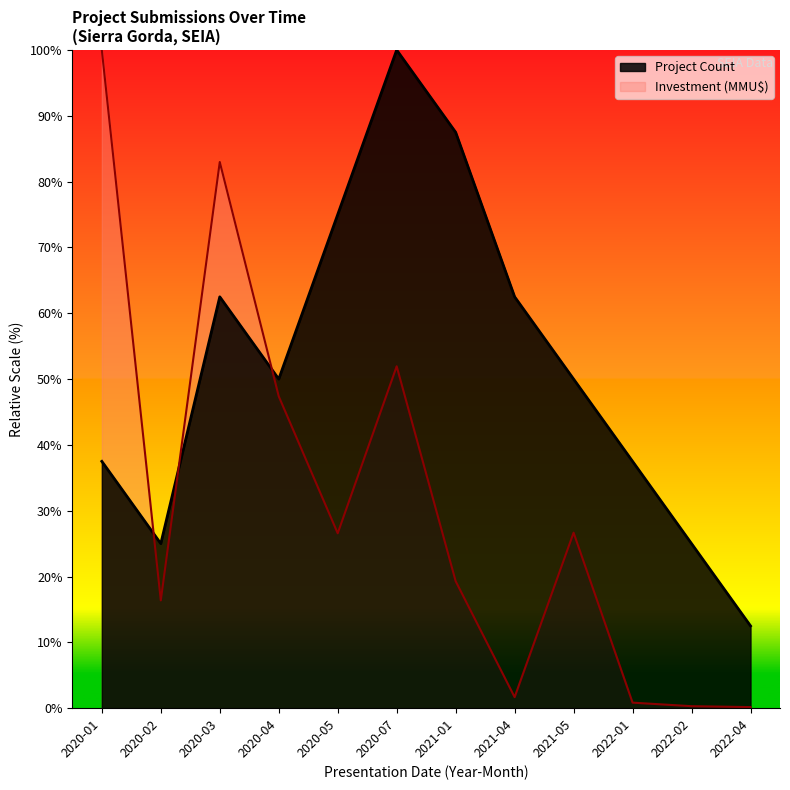

At which category does Project Count reach its first local peak?

2020-03